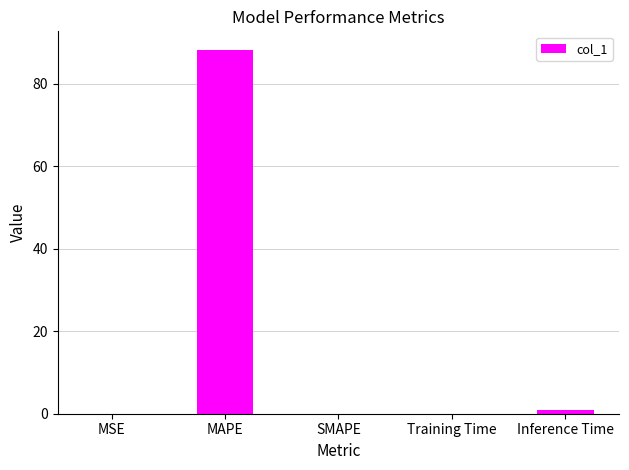

What is the greatest value displayed?

88.4